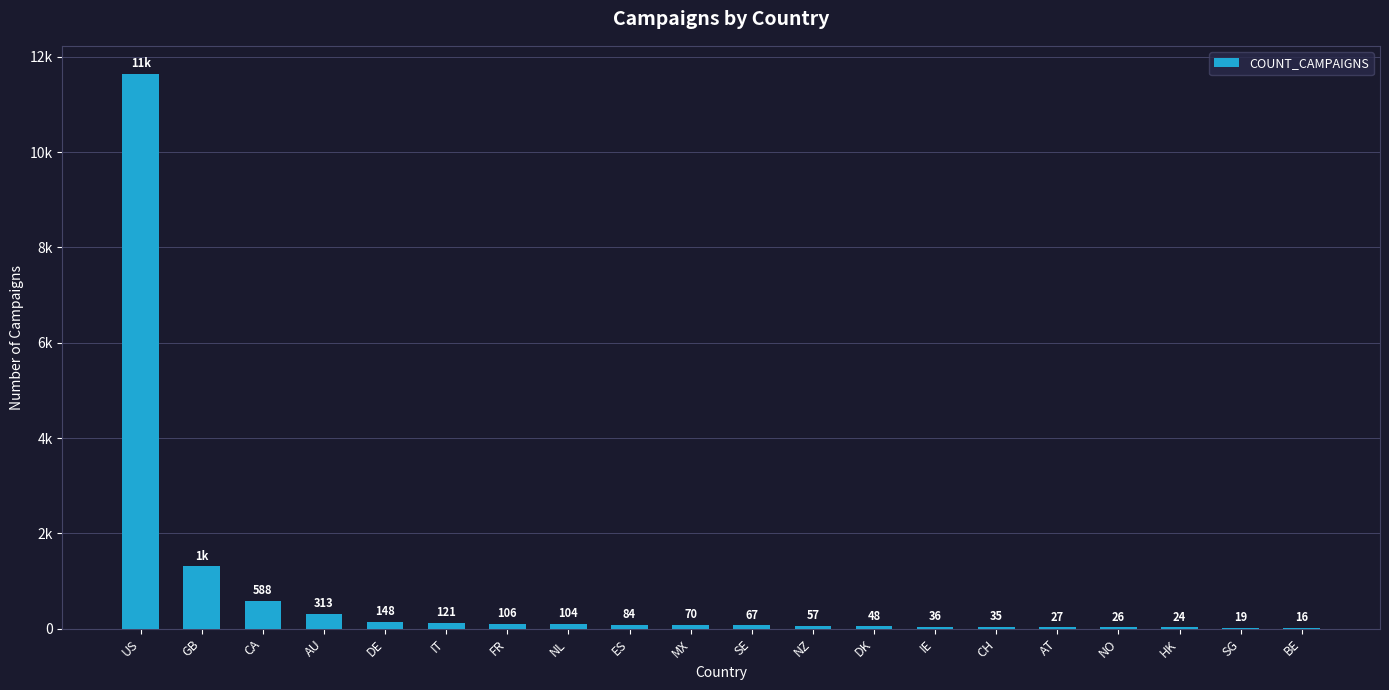

The chart shows a value of 24 at HK. True or false?

True